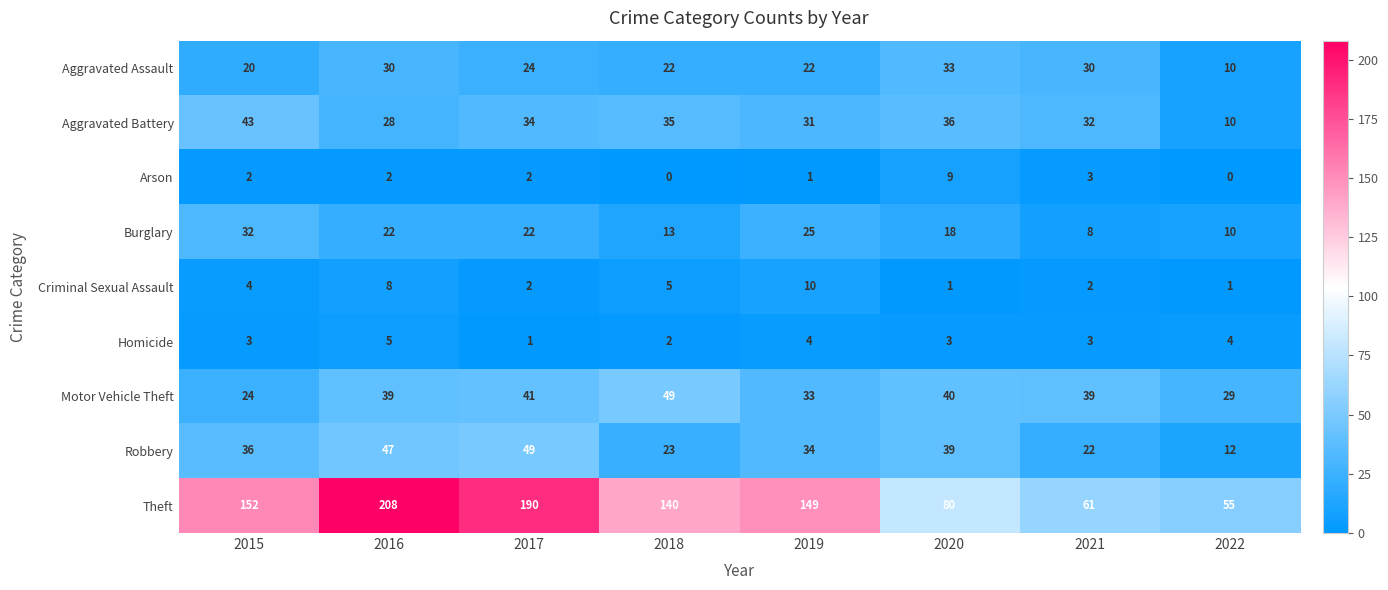

The value of Homicide at 2020 is 3. True or false?

True